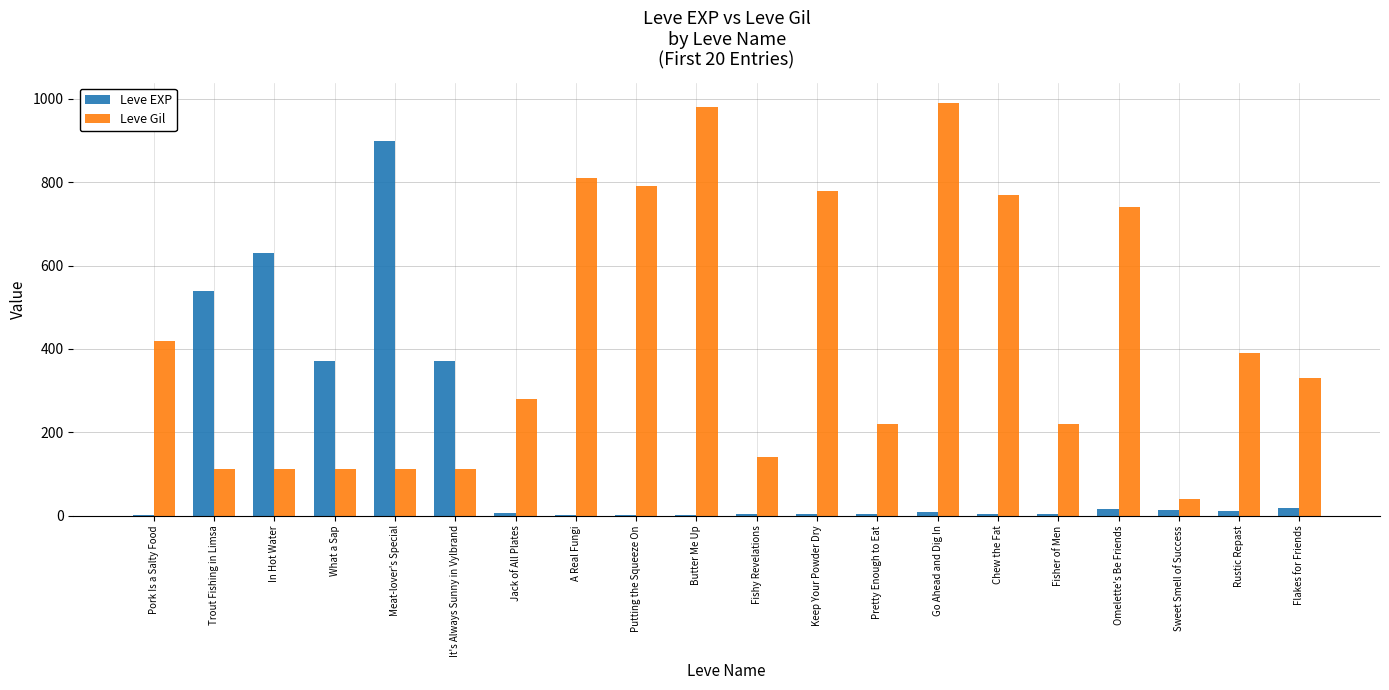

What is the sum of all Leve Gil values?

8461